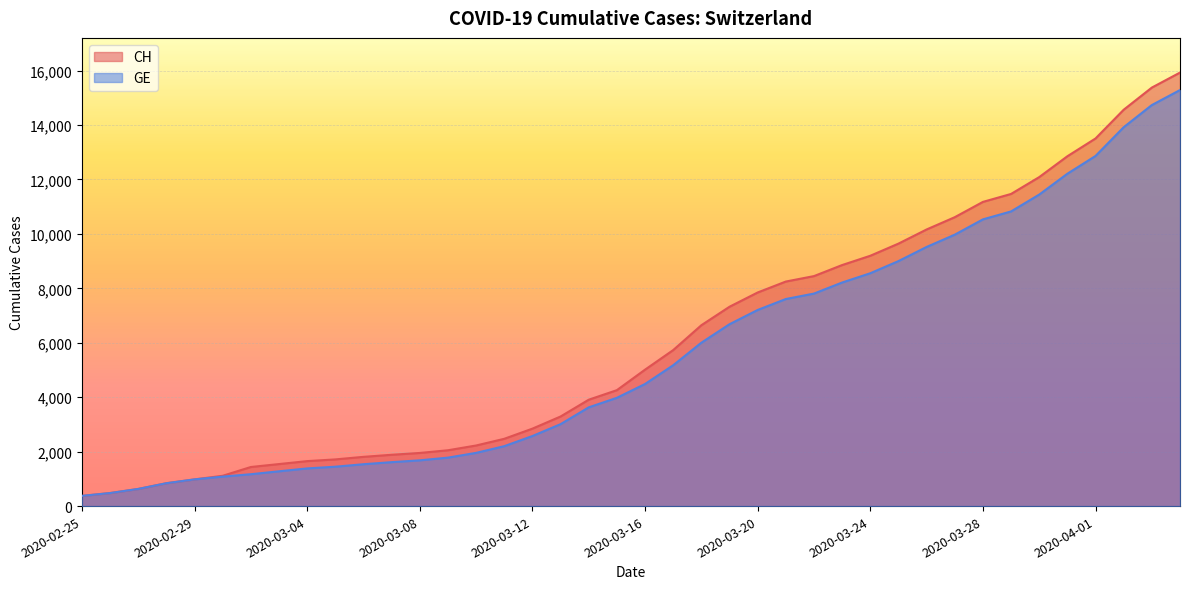

Does the chart display data point markers on the line(s)?

No